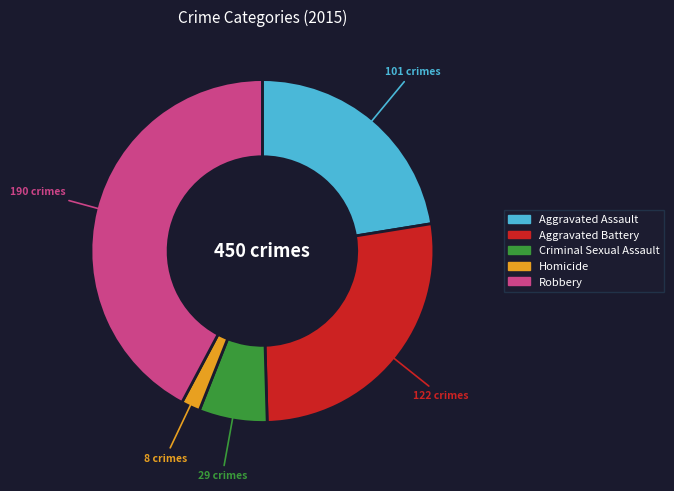

Does Robbery represent more than half of the total?

No